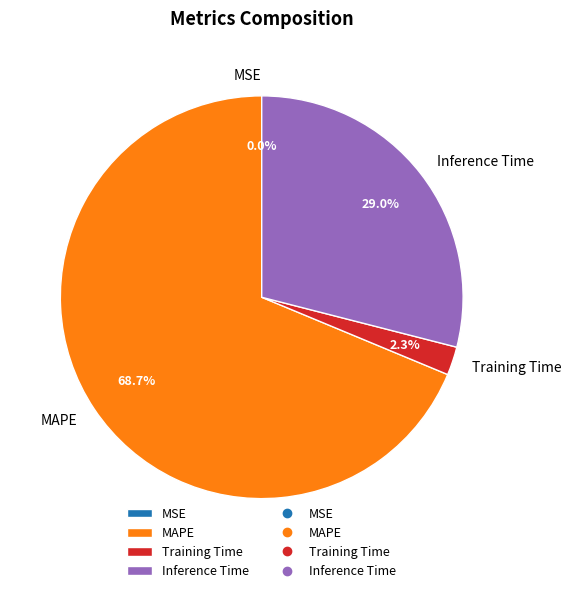

Is Training Time the majority of the pie?

No